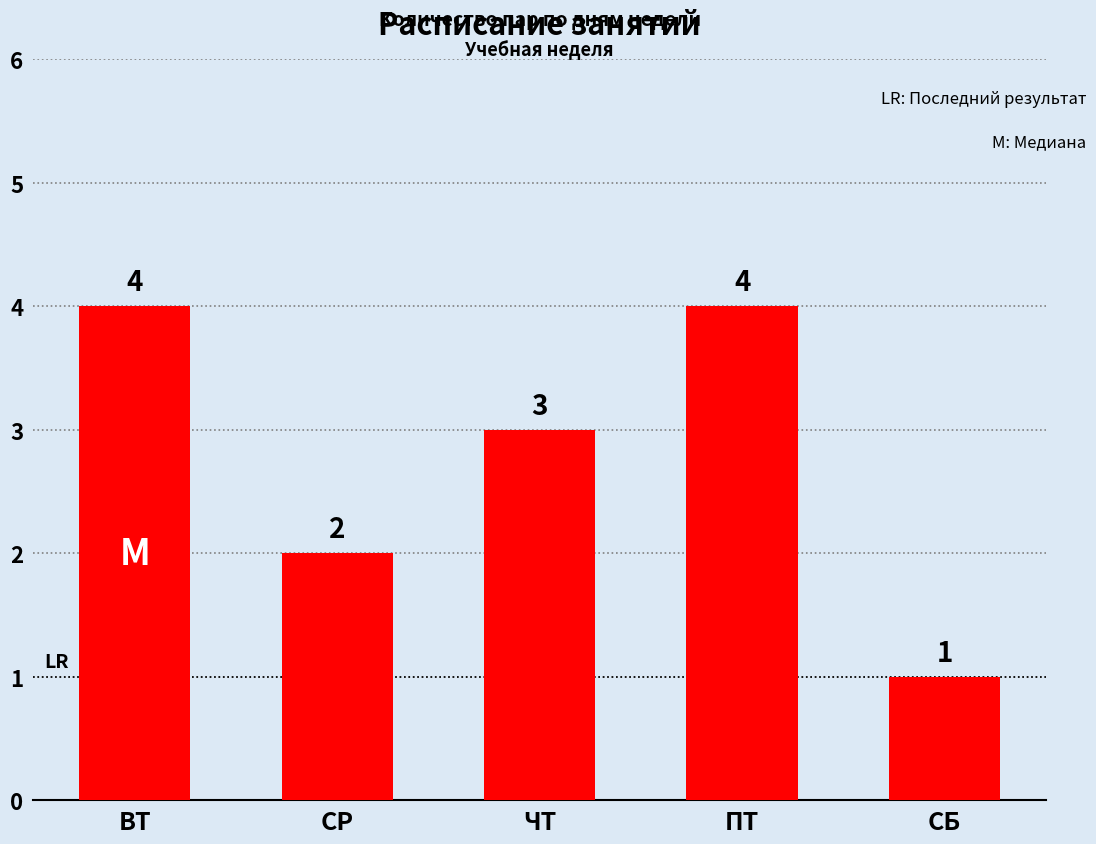

What is the change in value from СР to ЧТ?

+1